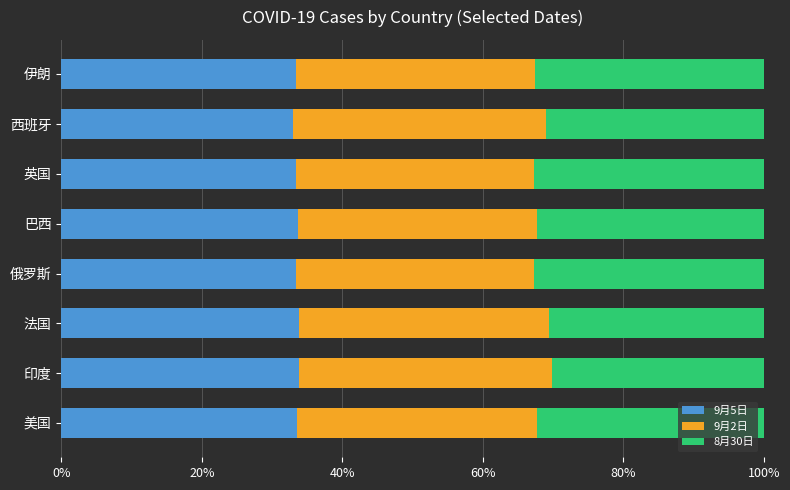

What are all the series names shown in the legend?

9月5日, 9月2日, 8月30日